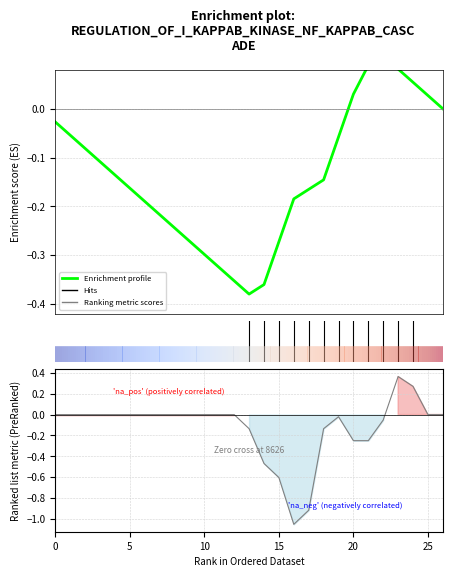

What is the label of the 9th point from the left?

8